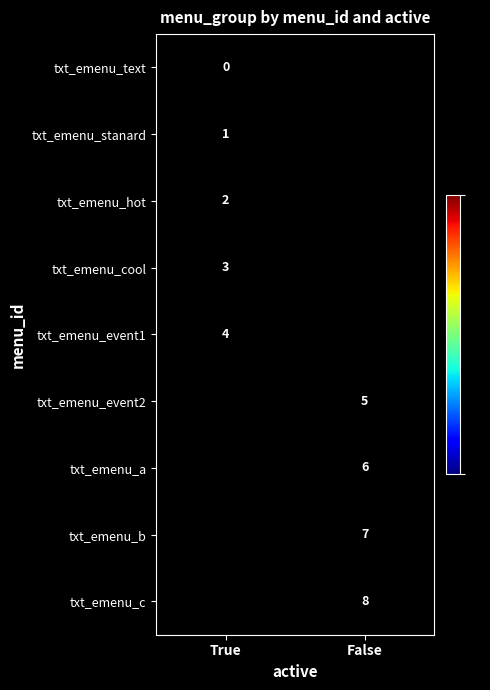

Is the value of txt_emenu_event2 at False greater than the value of txt_emenu_c at False?

No